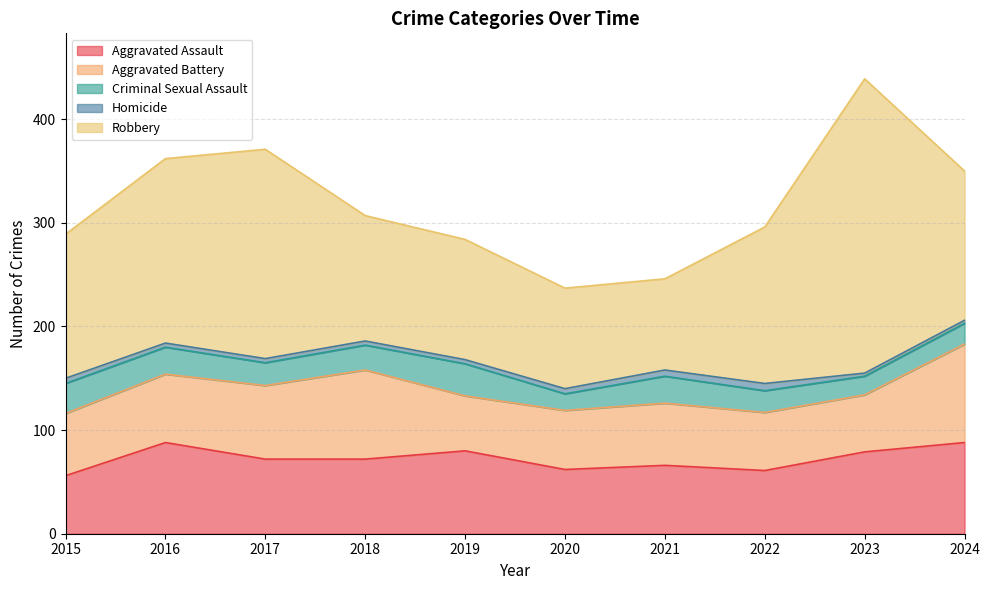

Reading left to right, extract all data points from this chart.

Aggravated Assault: 56	88	72	72	80	62	66	61	79	88
Aggravated Battery: 60	66	71	86	53	57	60	56	55	95
Criminal Sexual Assault: 29	26	22	24	31	16	26	21	18	20
Homicide: 5	4	4	4	4	5	6	7	3	3
Robbery: 139	178	202	121	116	97	88	151	284	144